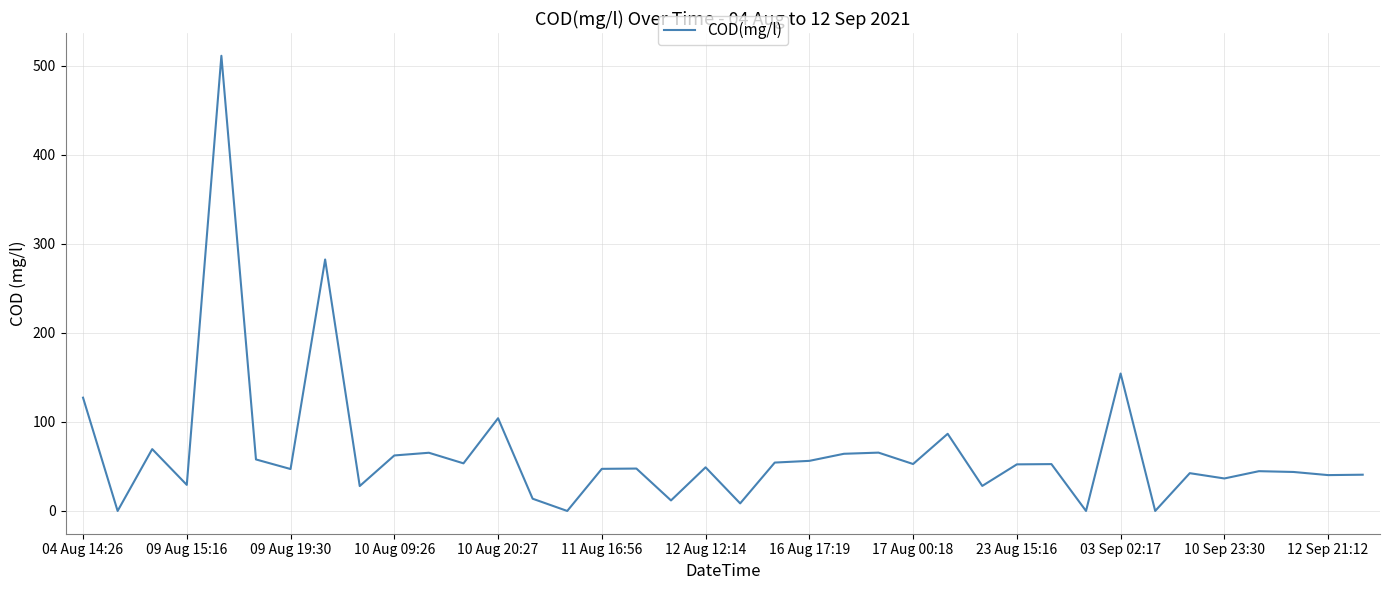

Does the chart have visible grid lines?

Yes